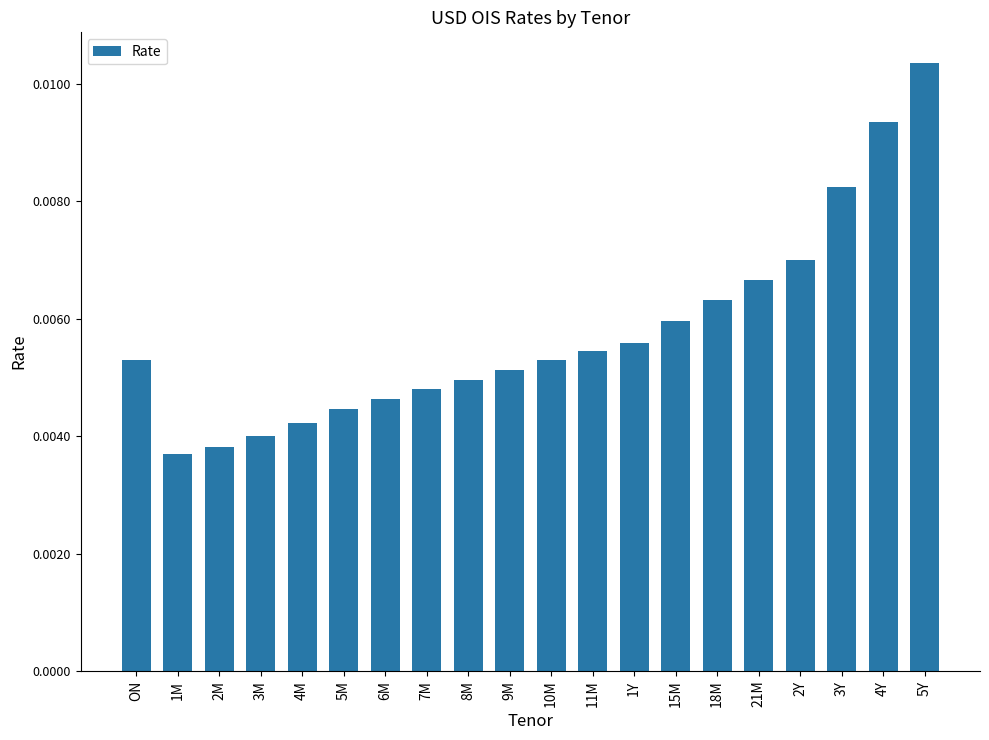

Are the bars horizontal?

No